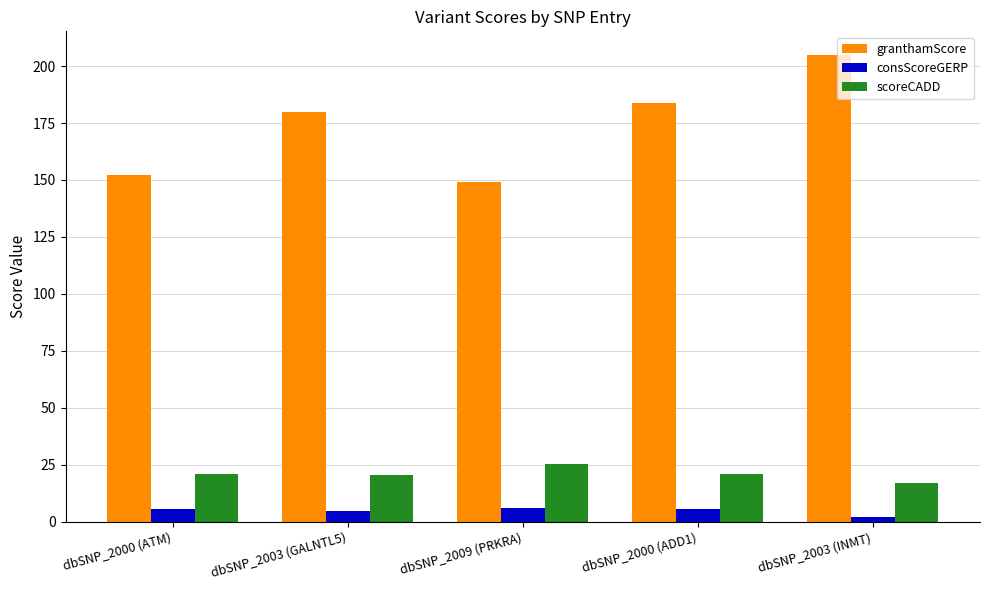

What is the difference between the maximum and minimum values in the consScoreGERP series?

3.7